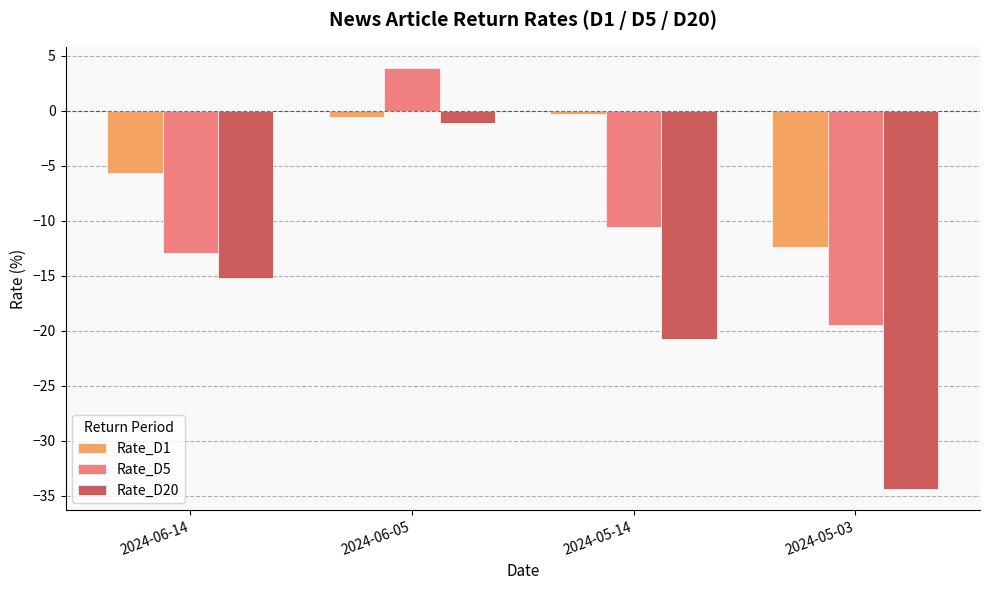

At 2024-05-14, list the series in order from smallest to largest.

Rate_D20, Rate_D5, Rate_D1